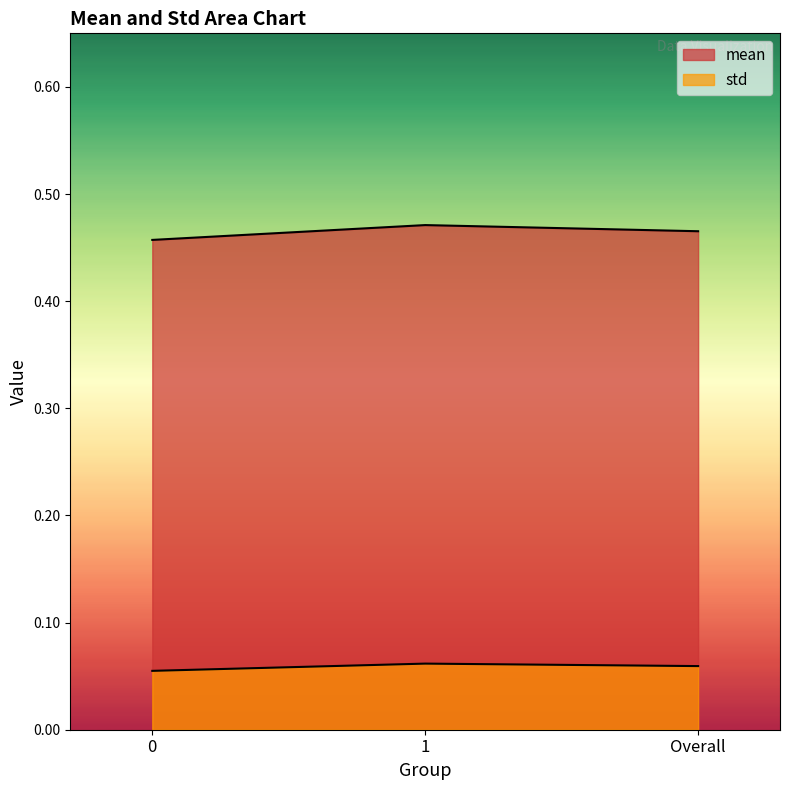

What is the label of the 2nd point from the left?

1